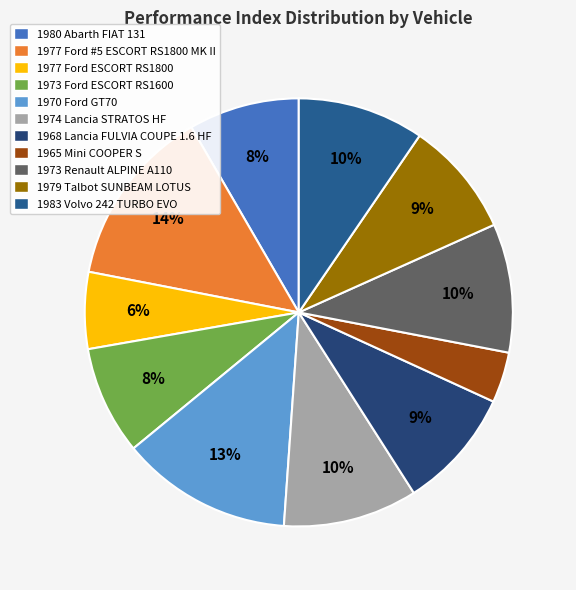

What is the largest slice in the pie chart?

1977 Ford #5 ESCORT RS1800 MK II